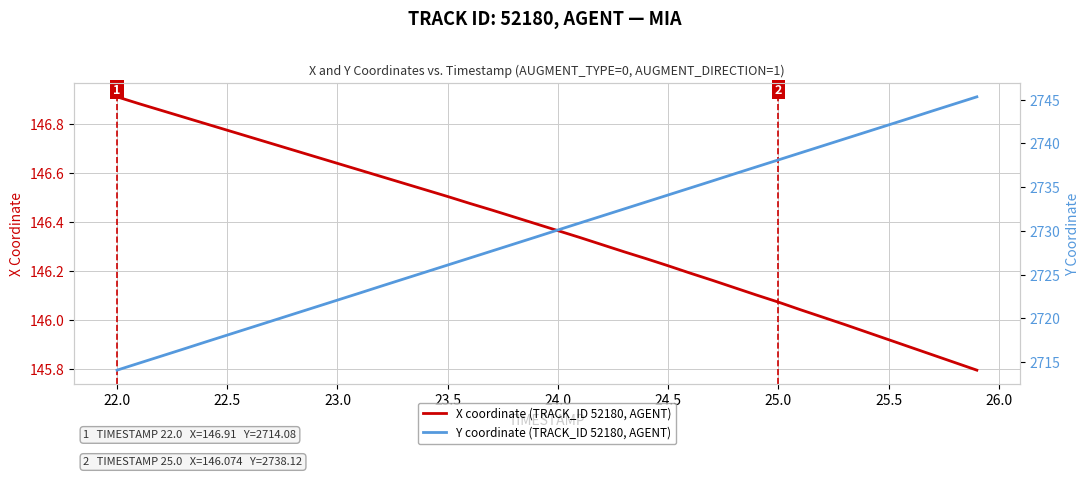

What is the difference between the second highest and minimum values in the X coordinate (TRACK_ID 52180, AGENT) series?

1.1